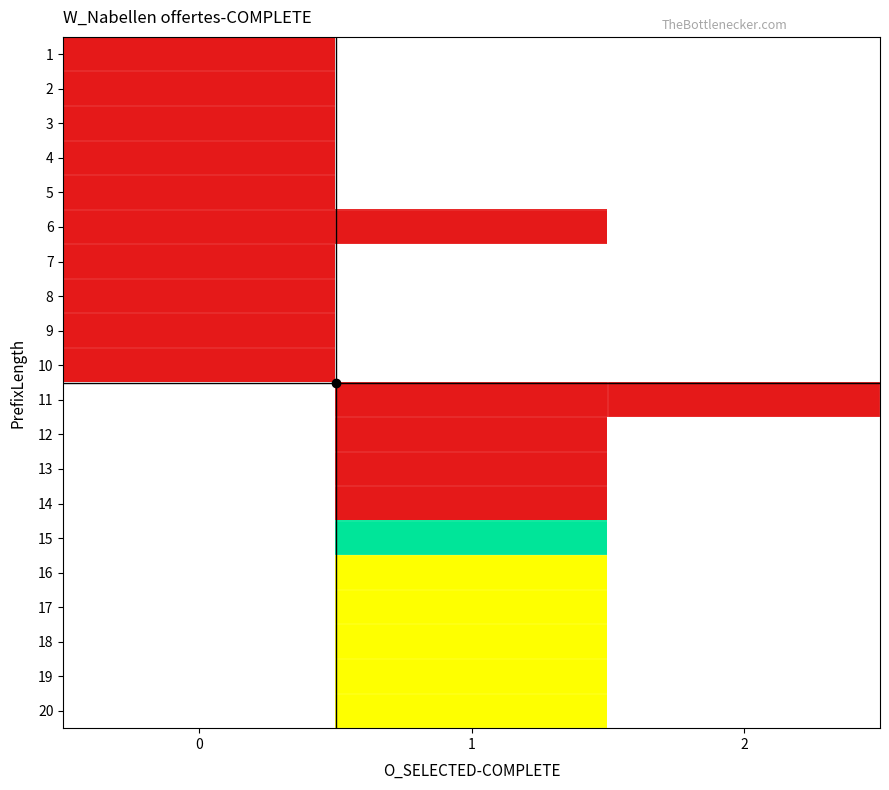

Rank the series by their maximum value, from highest to lowest.

1, 2, 3, 4, 5, 6, 7, 8, 9, 10, 11, 12, 13, 14, 15, 16, 17, 18, 19, 20